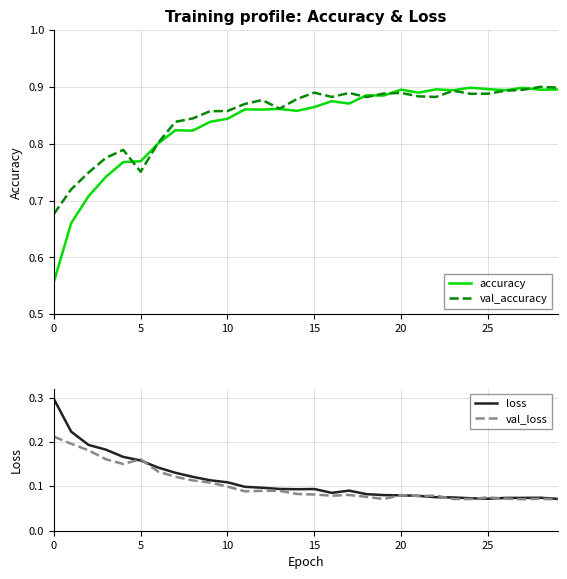

The value of loss at 19 is 0.1. True or false?

True